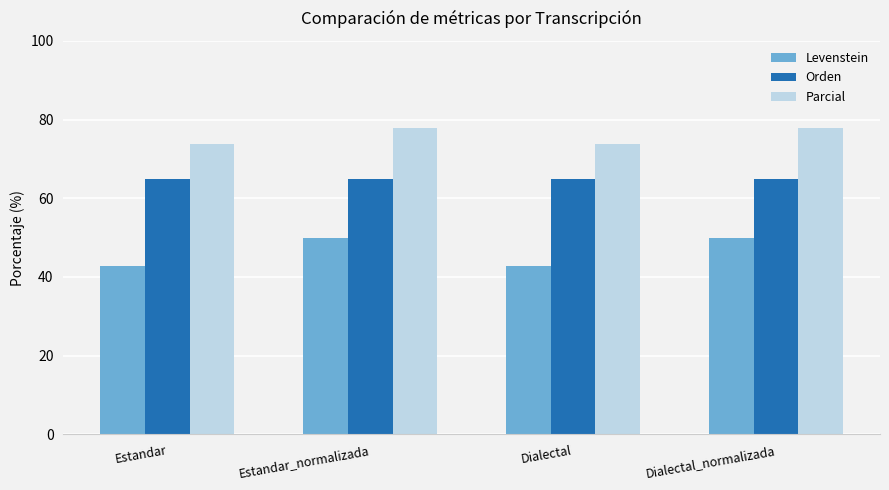

Read the Orden value at Dialectal.

64.9